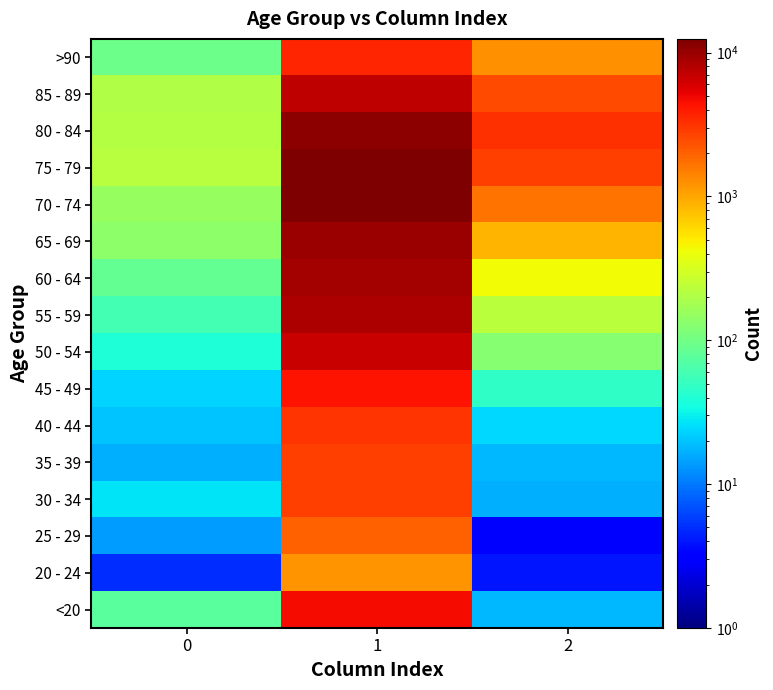

What is the spread (max minus min) of values at 1?

11243